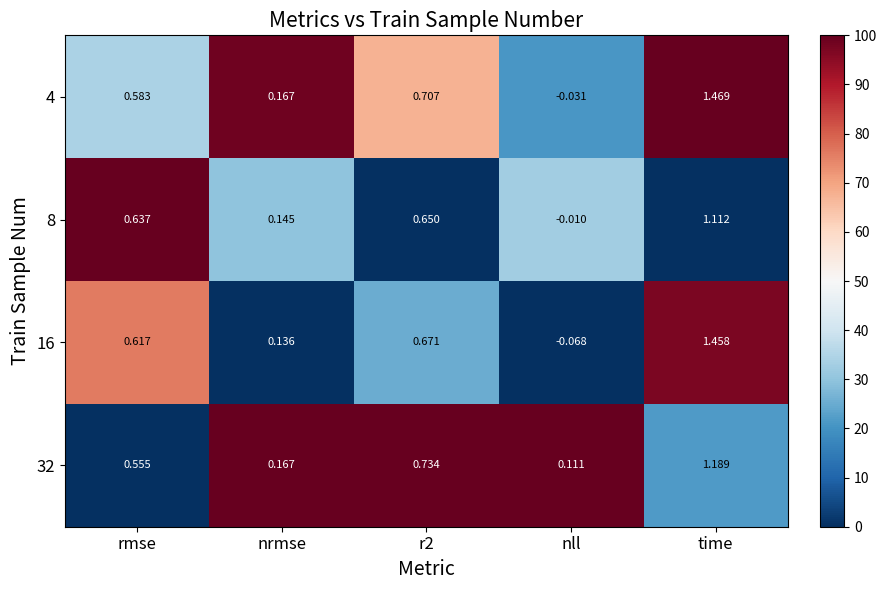

At which category is the sum across all series the highest?

time